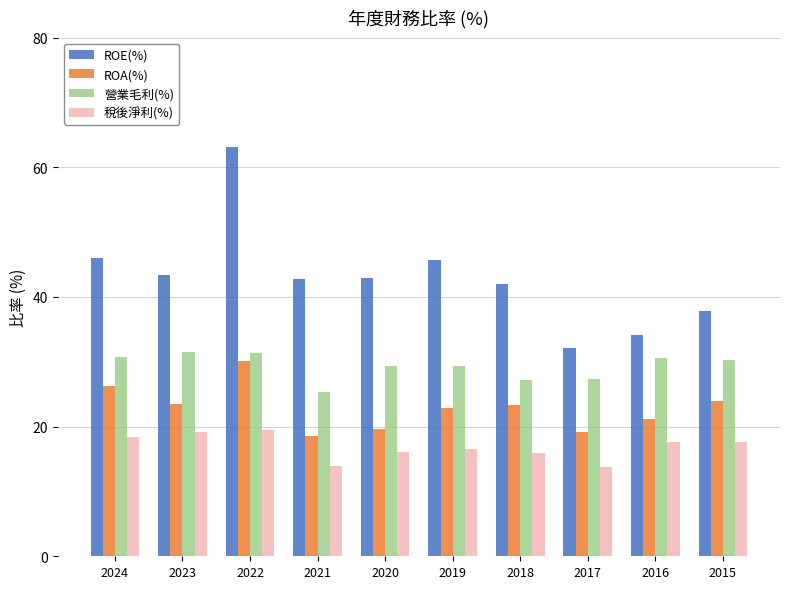

What is the difference between the highest and lowest values at 2022?

43.6